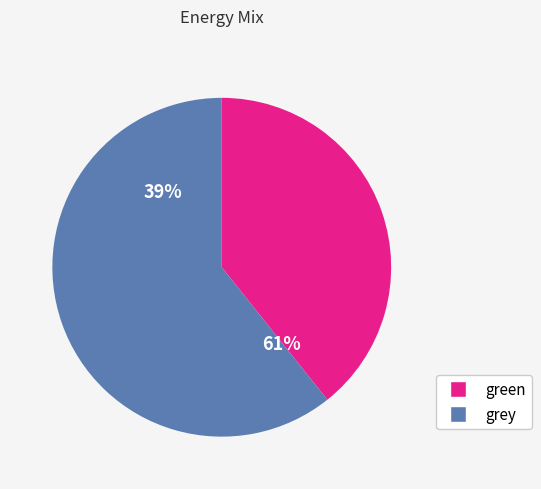

At H2, list the series in order from smallest to largest.

green, grey